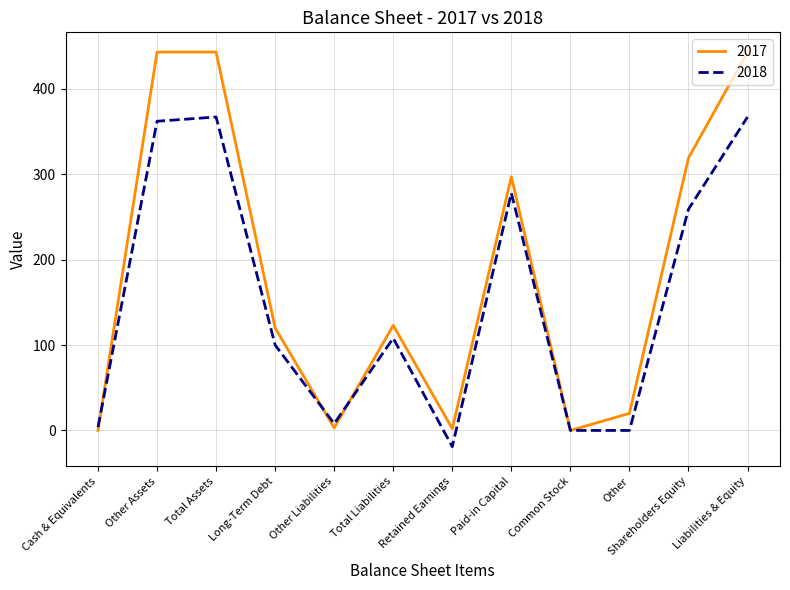

In 2018, how many points are higher than both neighbors (excluding endpoints)?

3